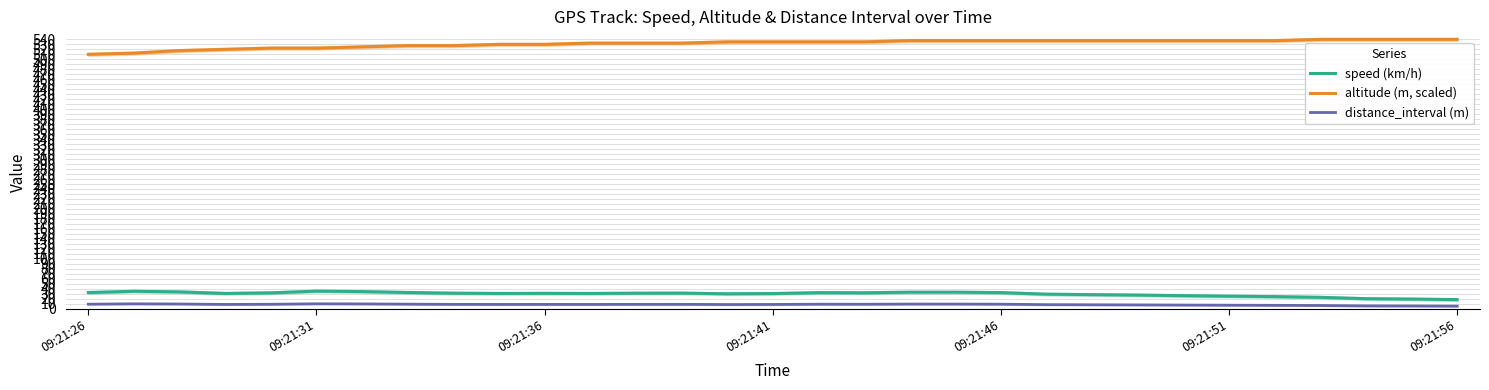

At how many categories does at least one series exceed 47?

31